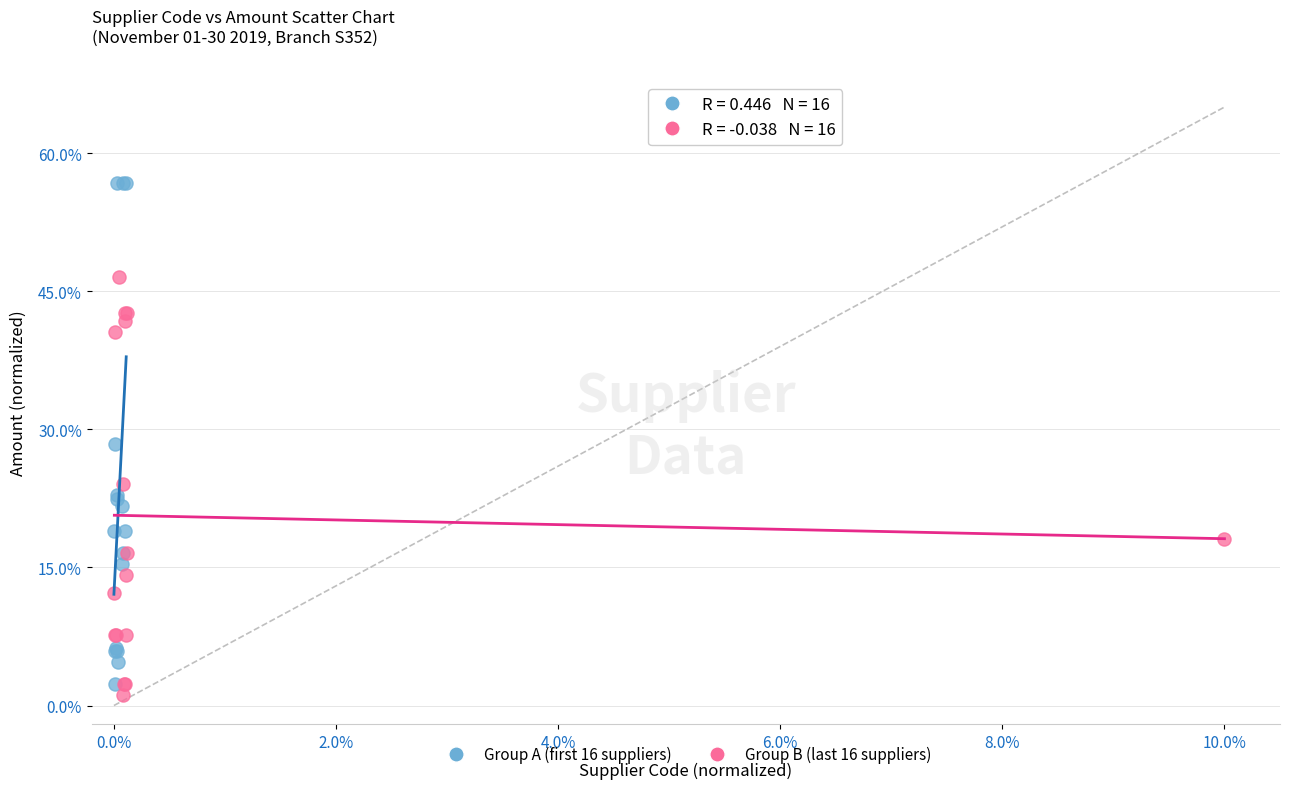

Which series contains the highest Y value?

Group A (first 16 suppliers)